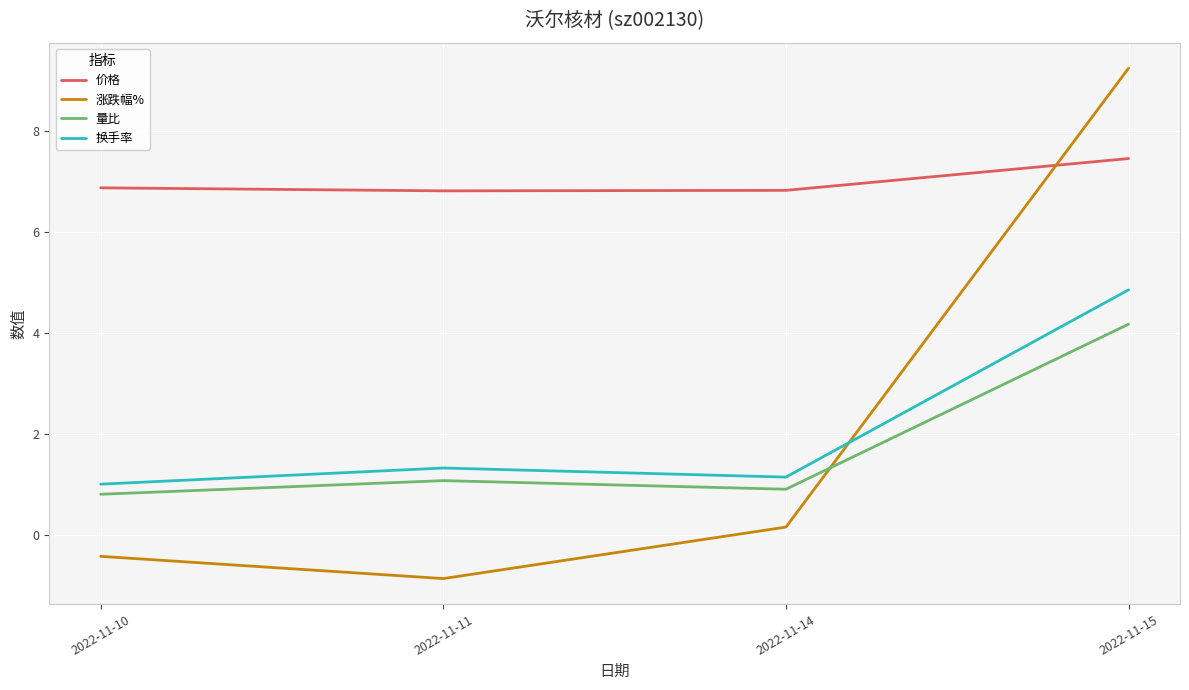

The value of 价格 at 2022-11-15 is 3.0. True or false?

False